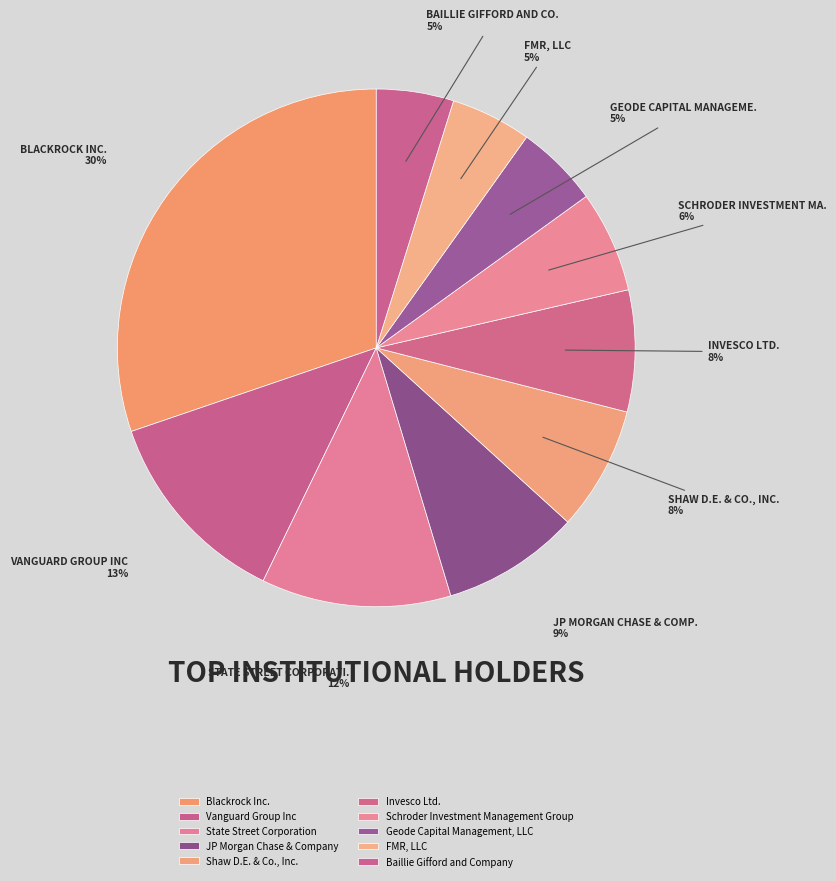

To the nearest percent, what portion does JP Morgan Chase & Company represent?

9%